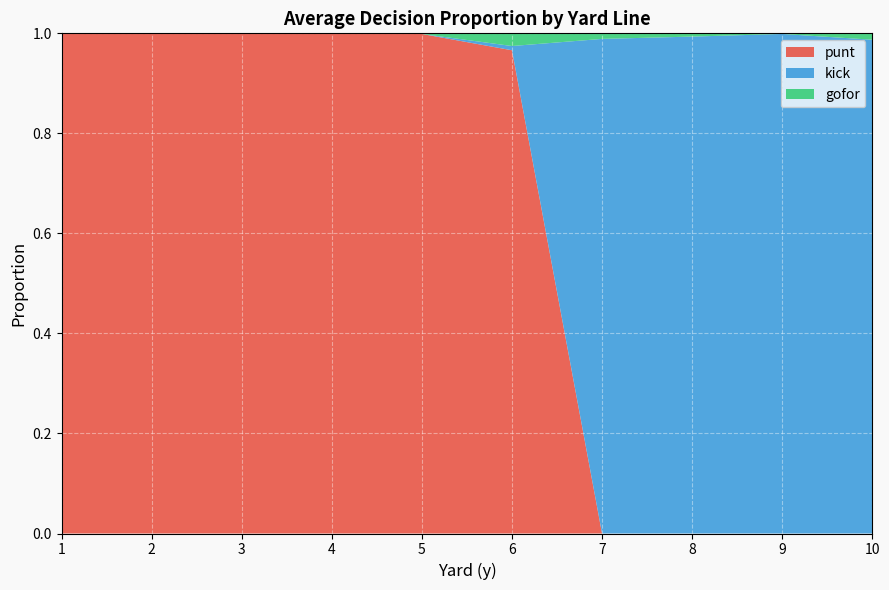

The value of punt at 4 is 1.0. True or false?

True